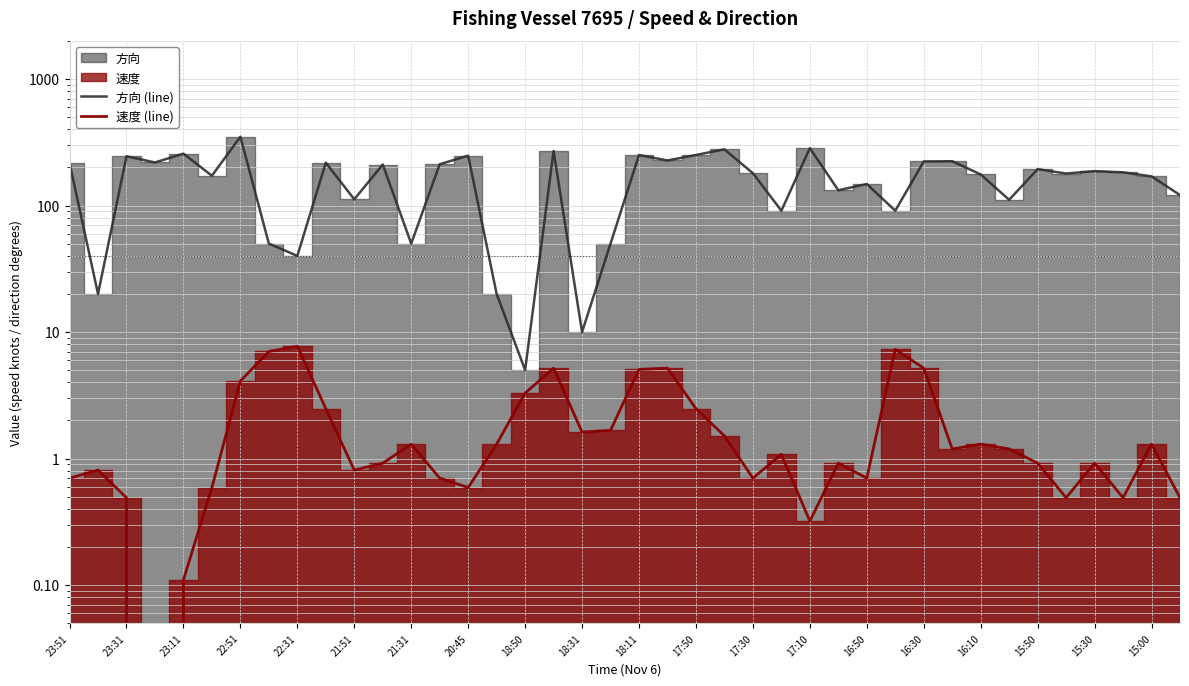

What is the value of the 方向 (line) point at the 14th from the left?

212.0